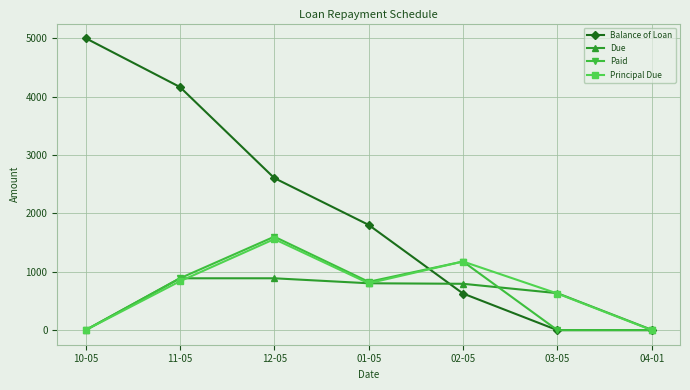

What position from the left is 01-05?

4